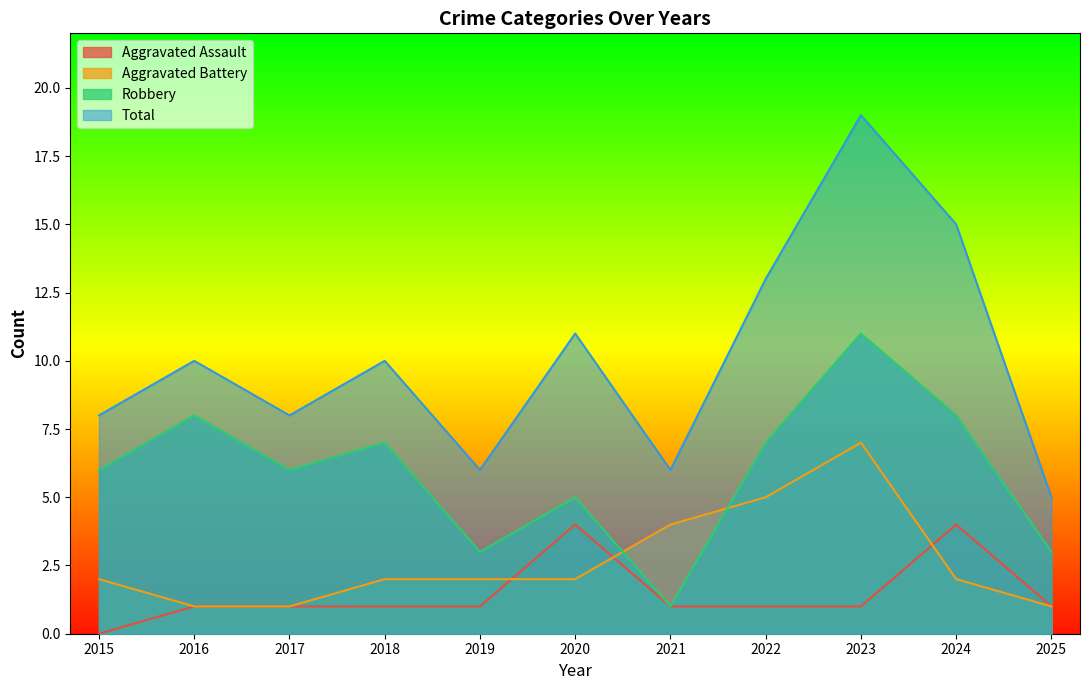

Reading left to right, list all the values displayed in this chart.

Aggravated Assault: 0	1	1	1	1	4	1	1	1	4	1
Aggravated Battery: 2	1	1	2	2	2	4	5	7	2	1
Robbery: 6	8	6	7	3	5	1	7	11	8	3
Total: 8	10	8	10	6	11	6	13	19	15	5